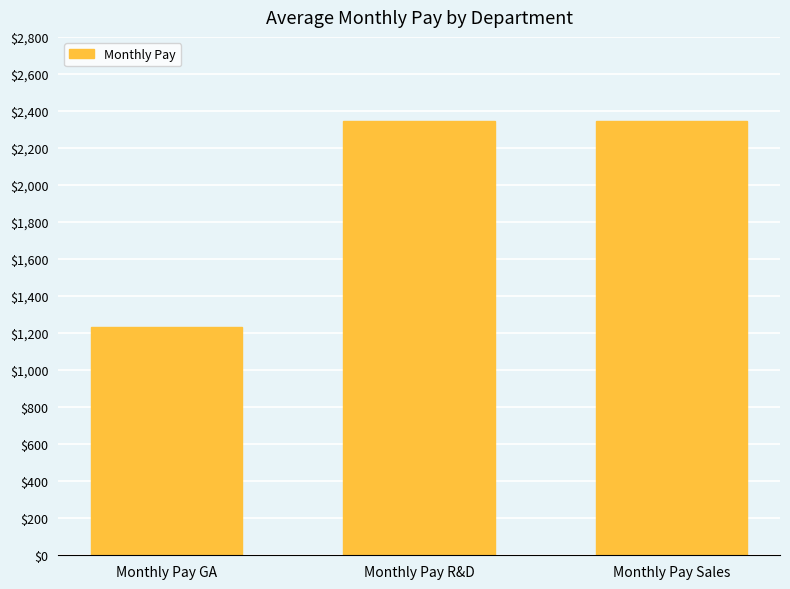

What is the average value?

1975